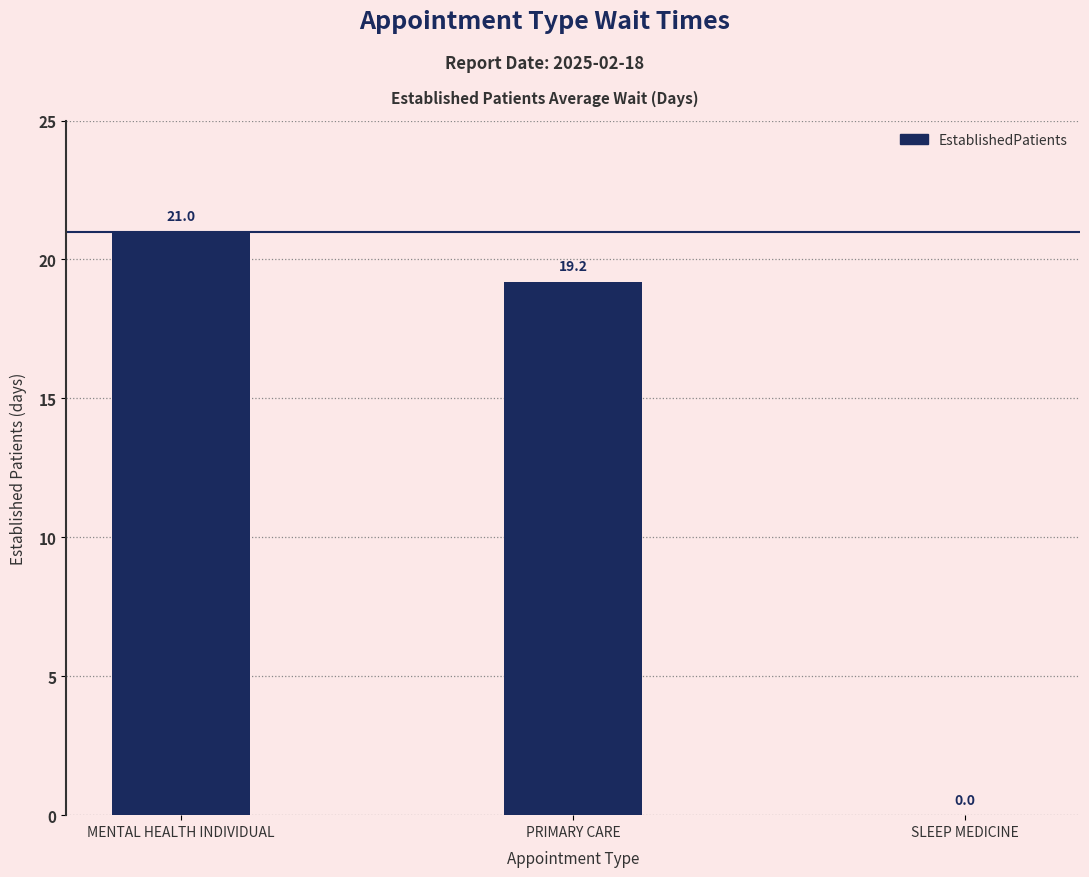

What is the average value?

13.4